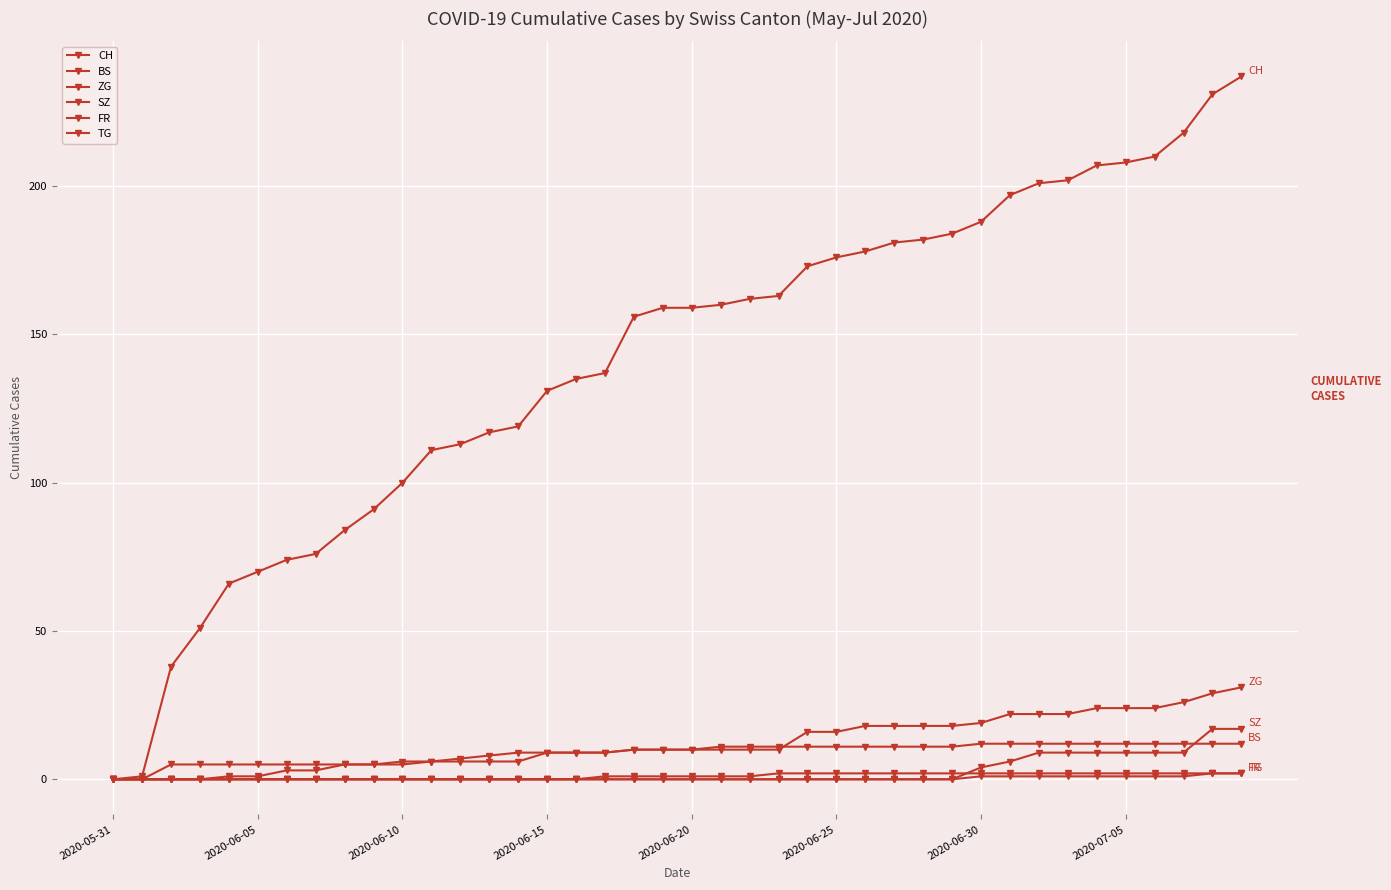

Does the chart have visible grid lines?

Yes